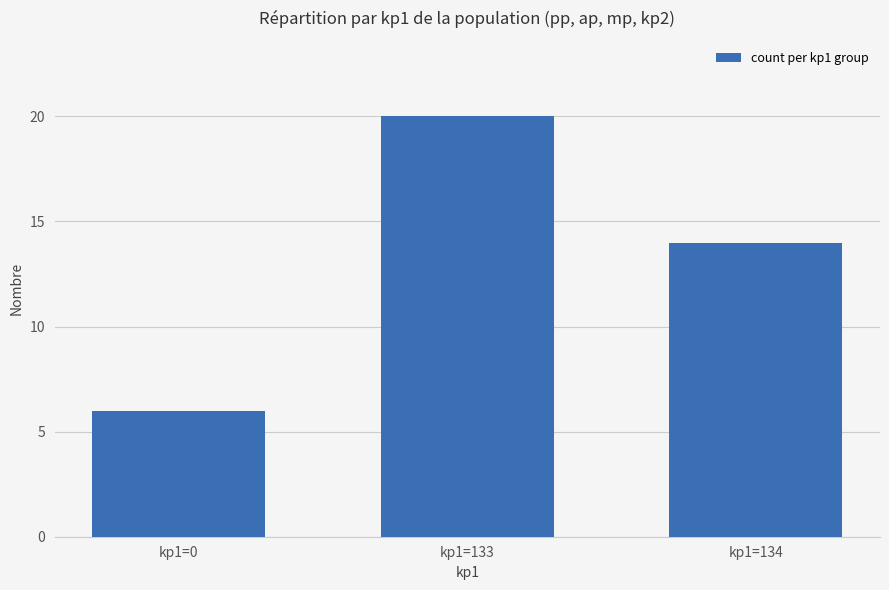

Which label corresponds to the largest value in the chart?

kp1=133